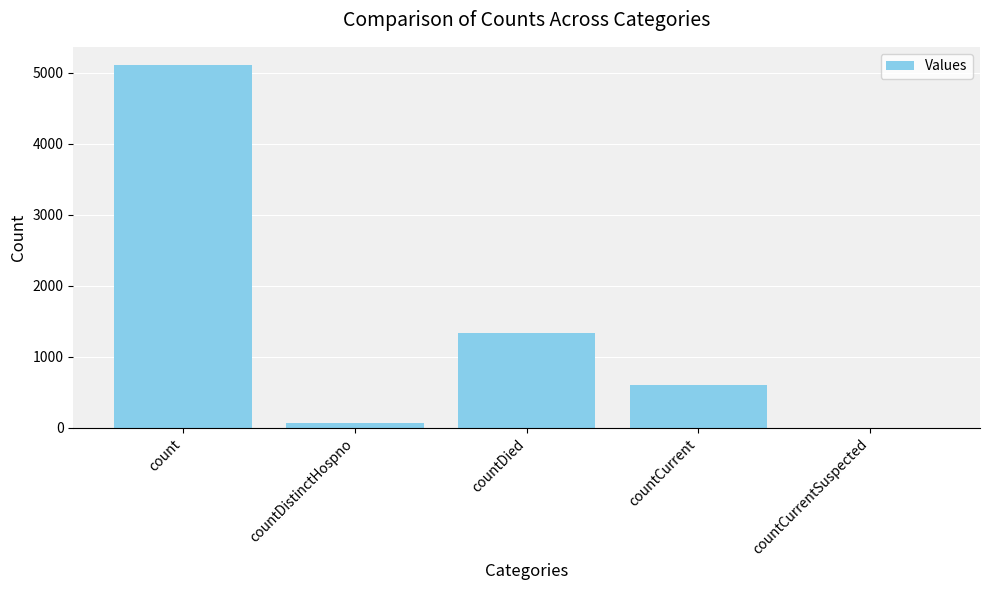

What is the sum of all values?

7127